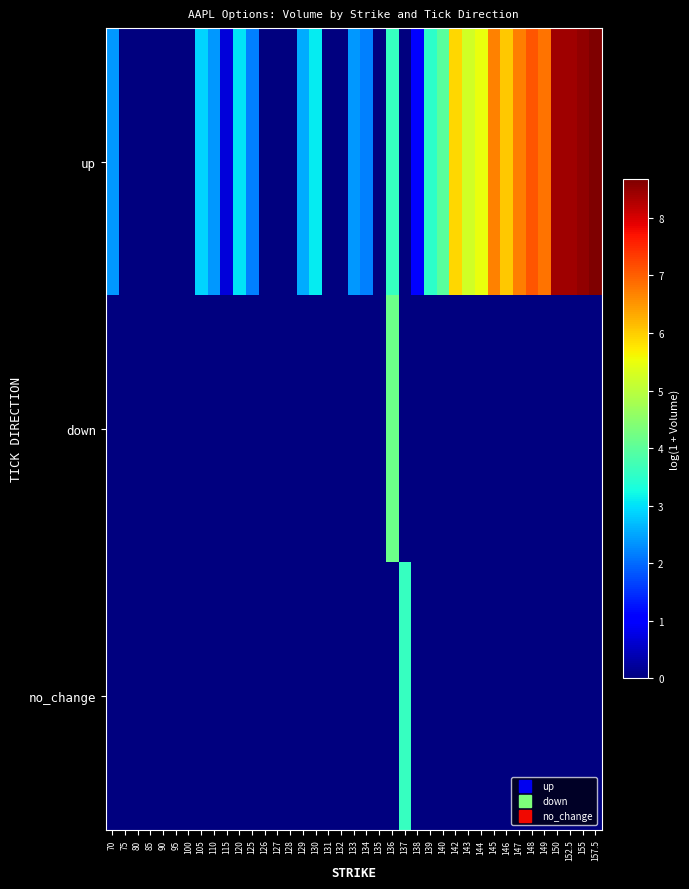

List the series in order of their peak value, lowest first.

no_change, down, up